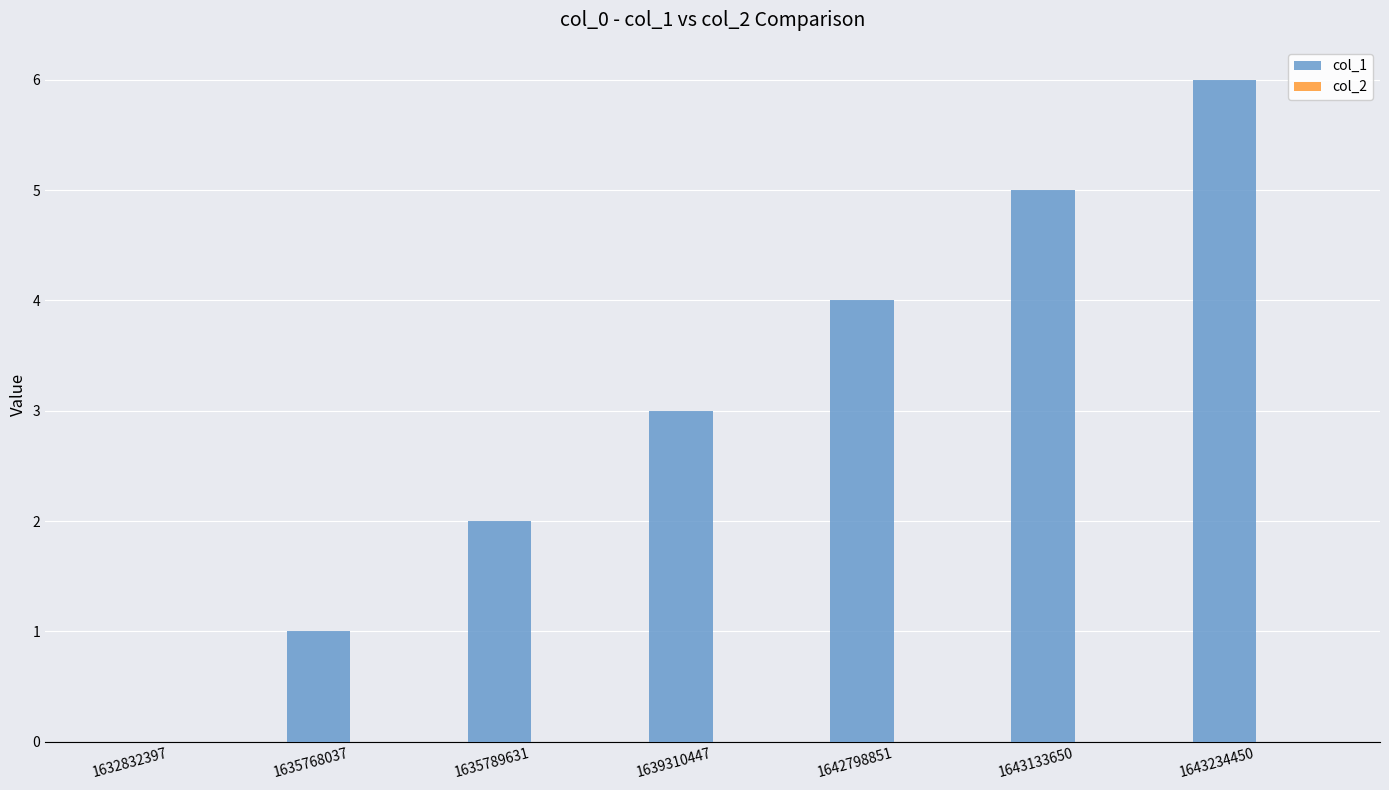

What is the maximum value shown in the chart?

6